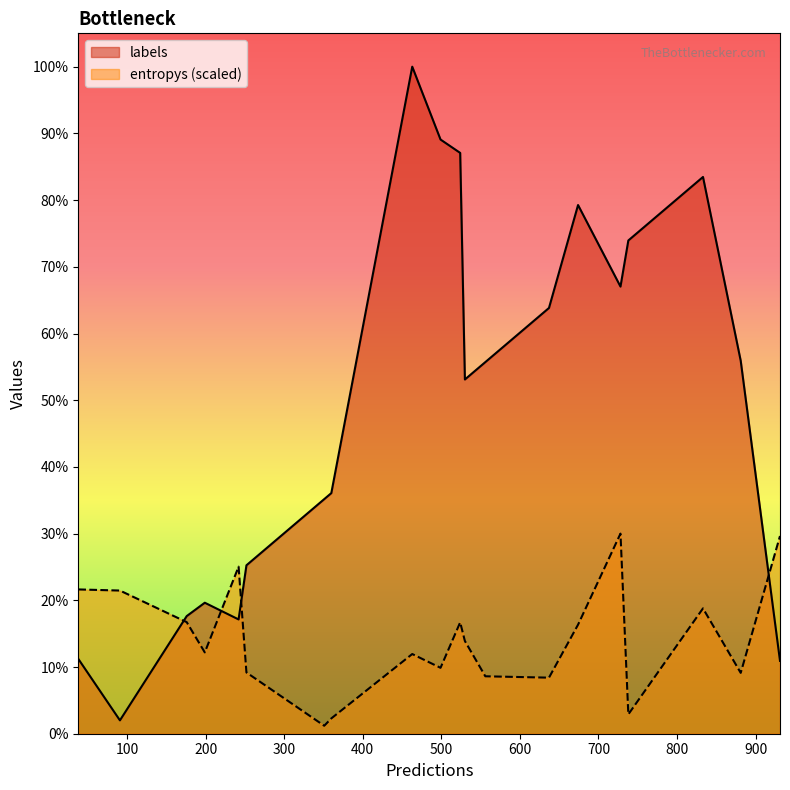

Rank the series by their maximum value, from highest to lowest.

labels, entropys (scaled)